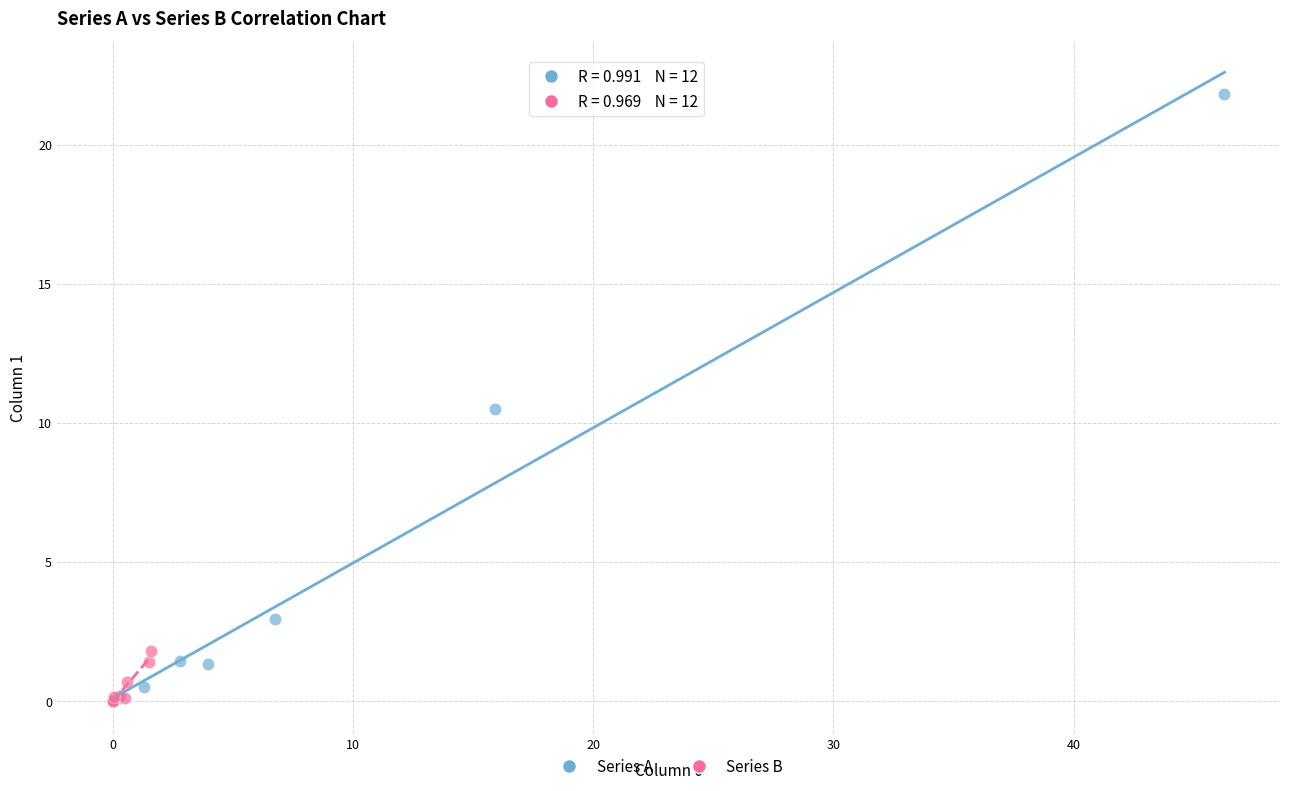

Which series reaches the maximum Y coordinate?

Series A